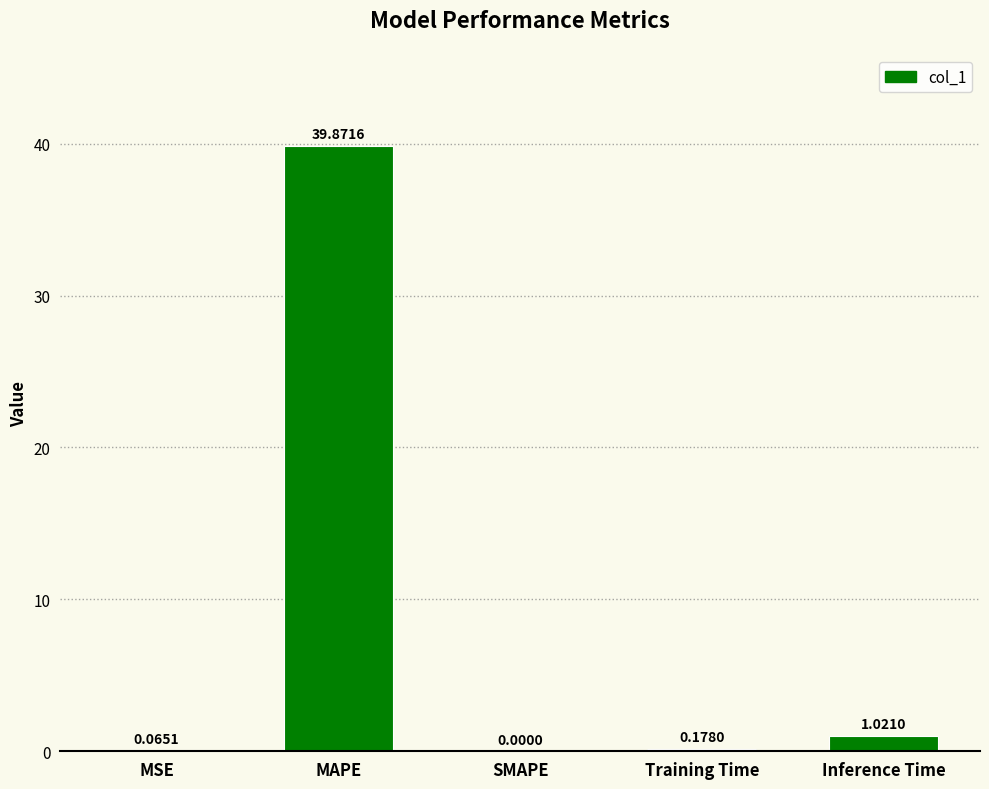

Where is the data nearest to the value 19?

Inference Time